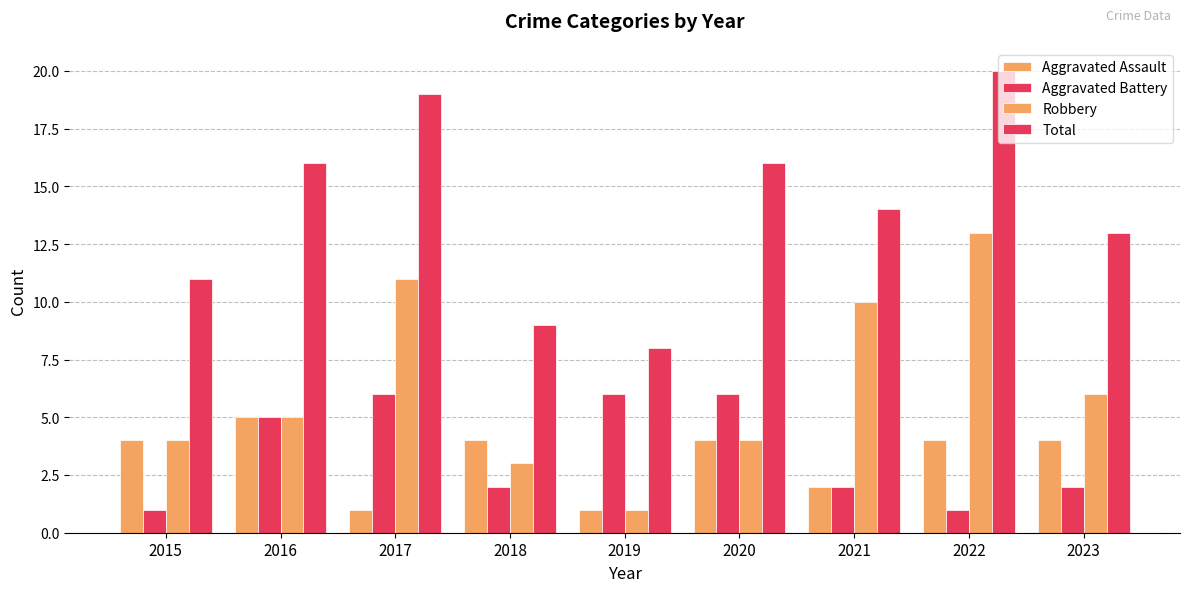

How many groups of bars are there?

9